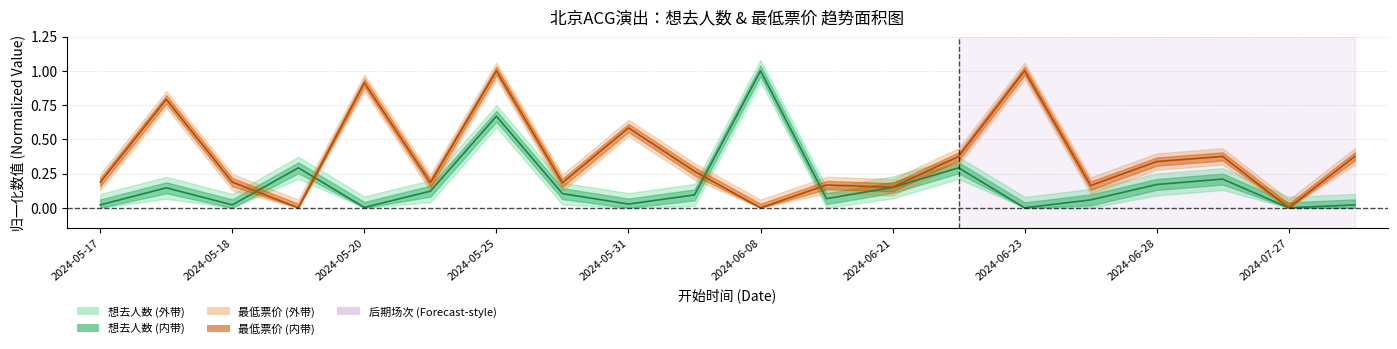

At which category does the chart reach its minimum across all series?

2024-06-23